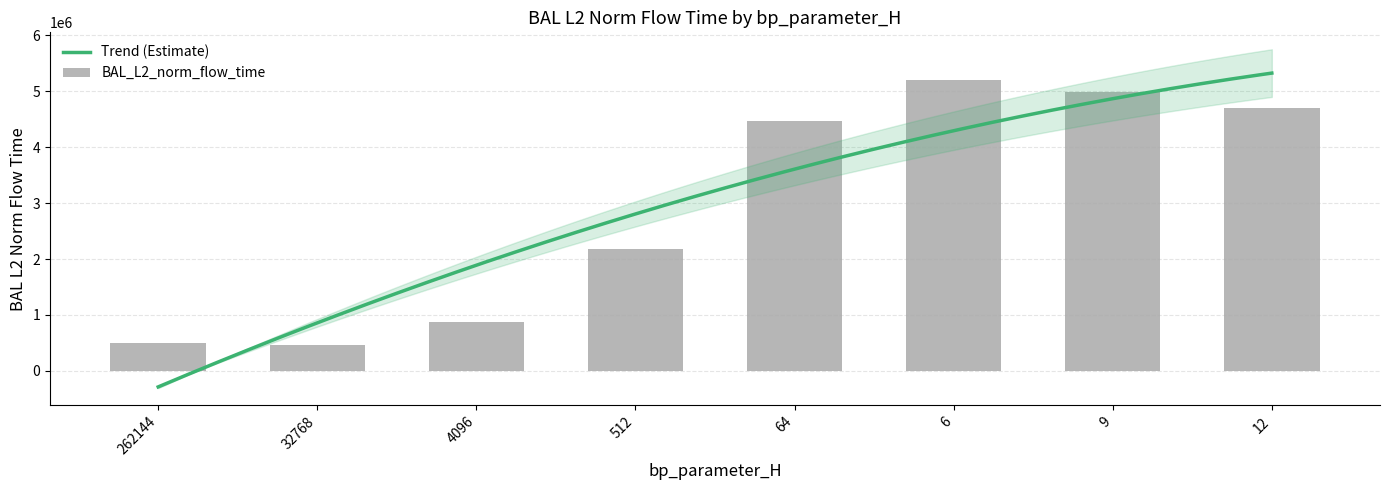

What position from the right is 6?

3